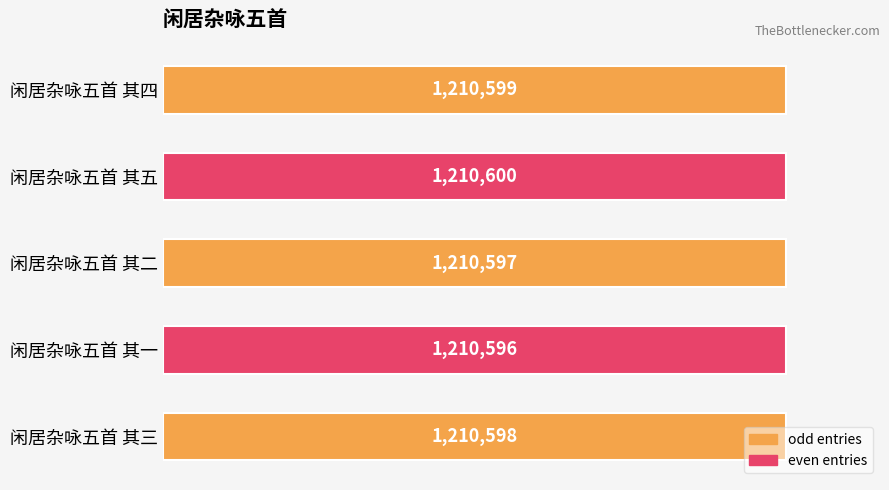

Does the chart contain any negative values?

No